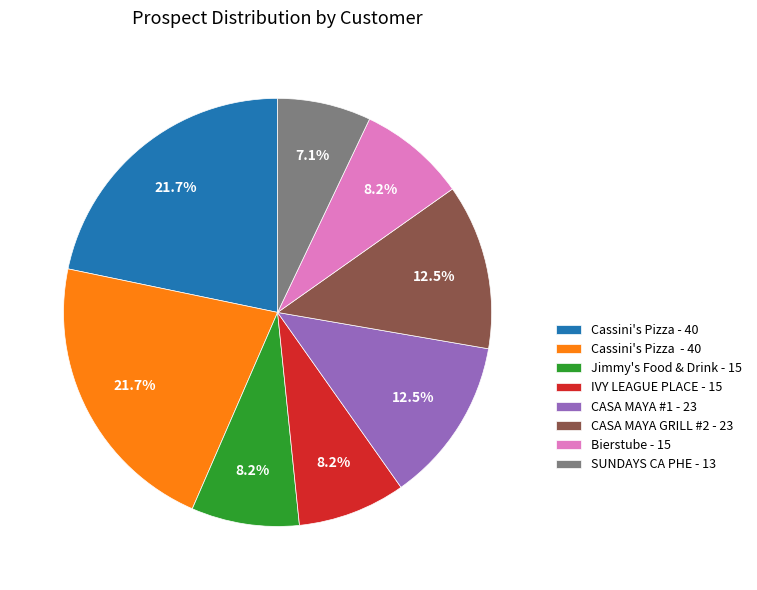

Is there any slice that represents more than half of the pie?

No